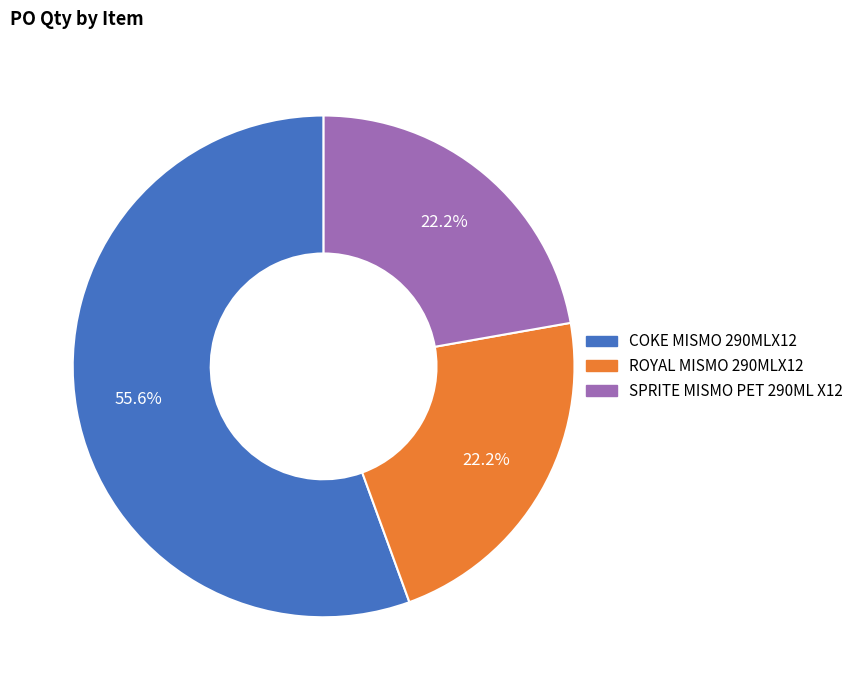

What is the ratio of the value at SPRITE MISMO PET 290ML X12 to the value at ROYAL MISMO 290MLX12?

1.0